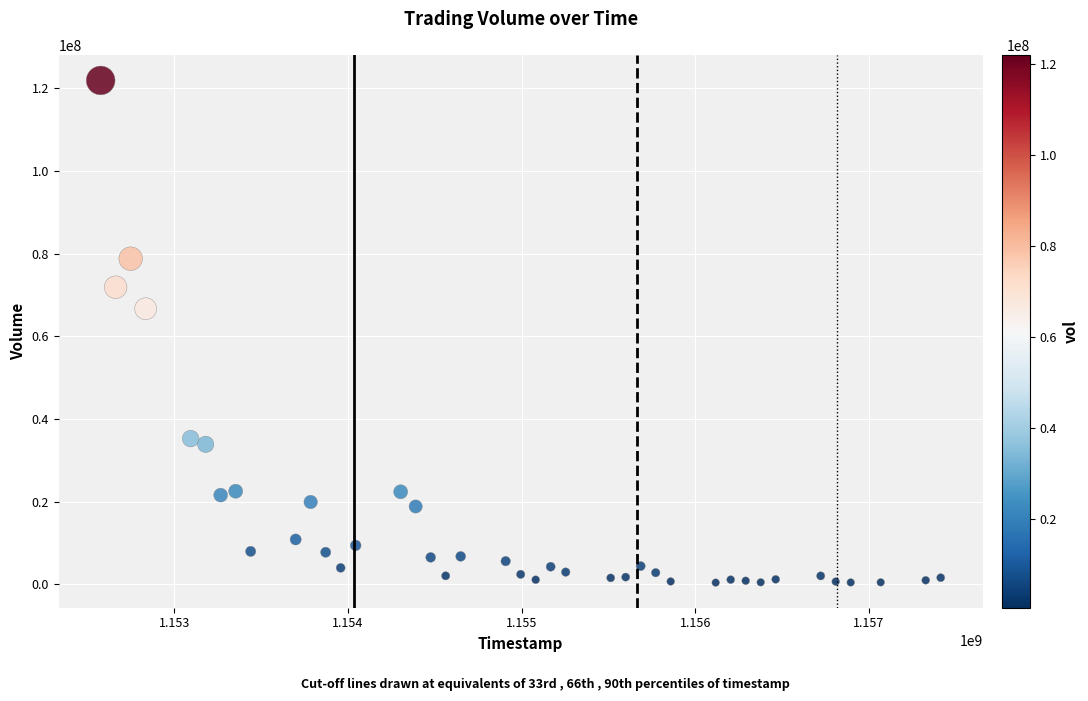

What Y value in the scatter plot is closest to 61185276?

66705021